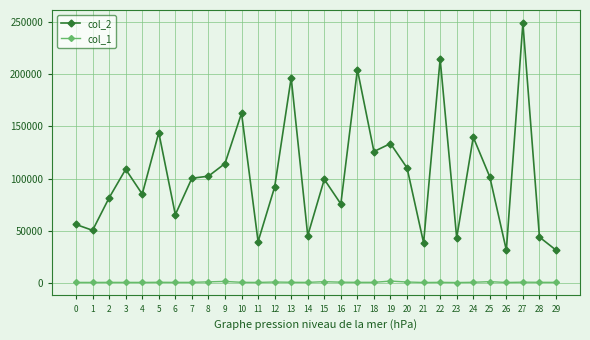

List the series in order of their peak value, highest first.

col_2, col_1